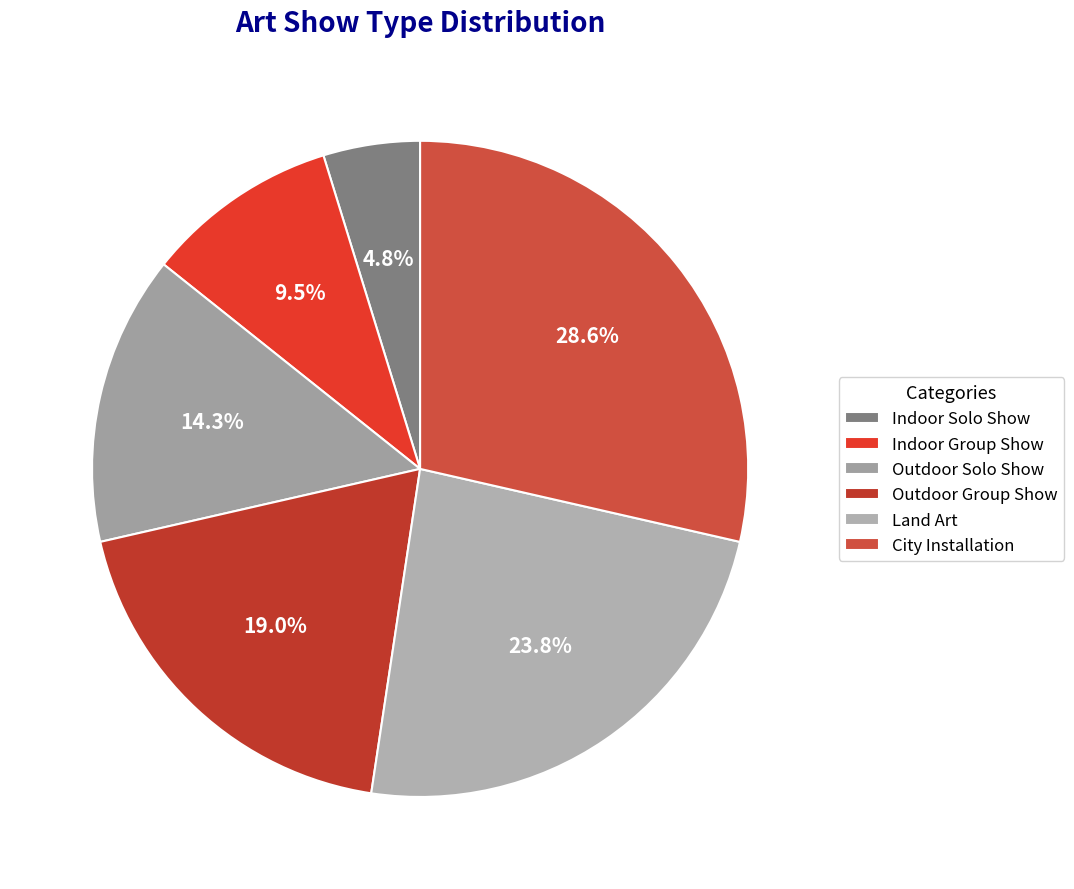

To the nearest percent, what is the combined percentage of Outdoor Group Show and Indoor Solo Show?

24%